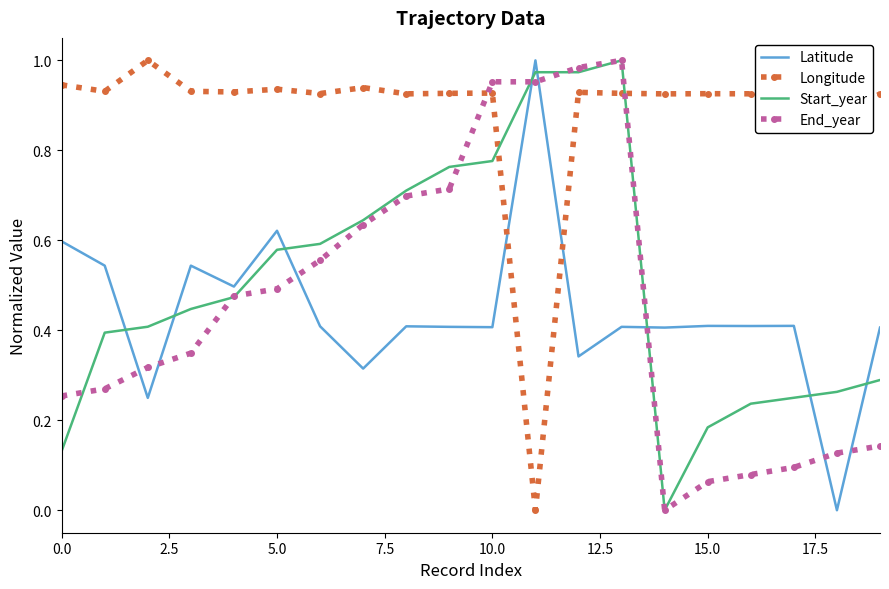

Which series ends up on top after the final intersection of Start_year and Longitude?

Longitude